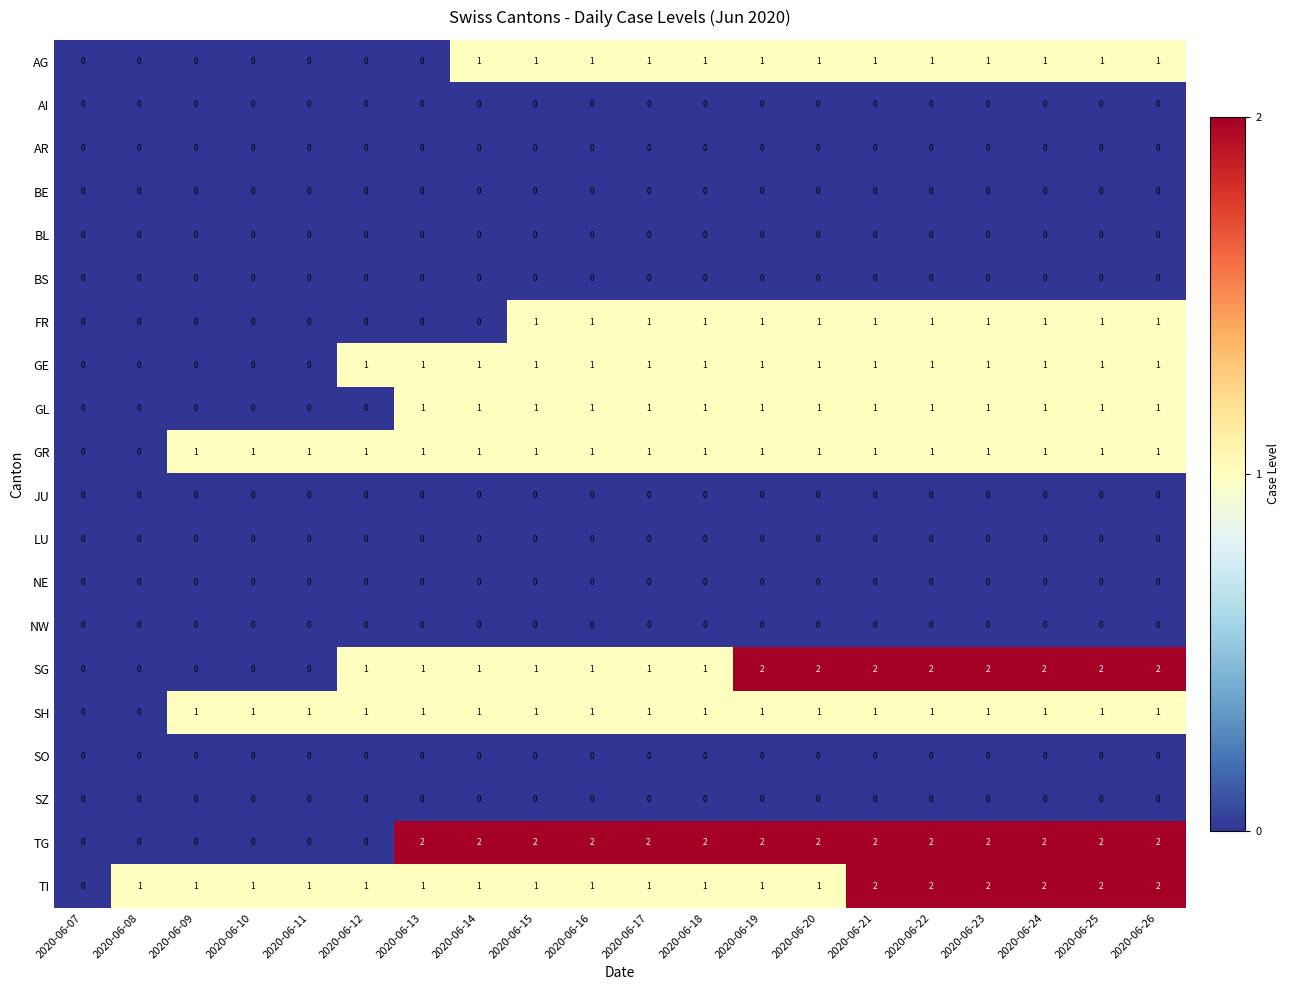

What is the total value across all series at 2020-06-17?

10